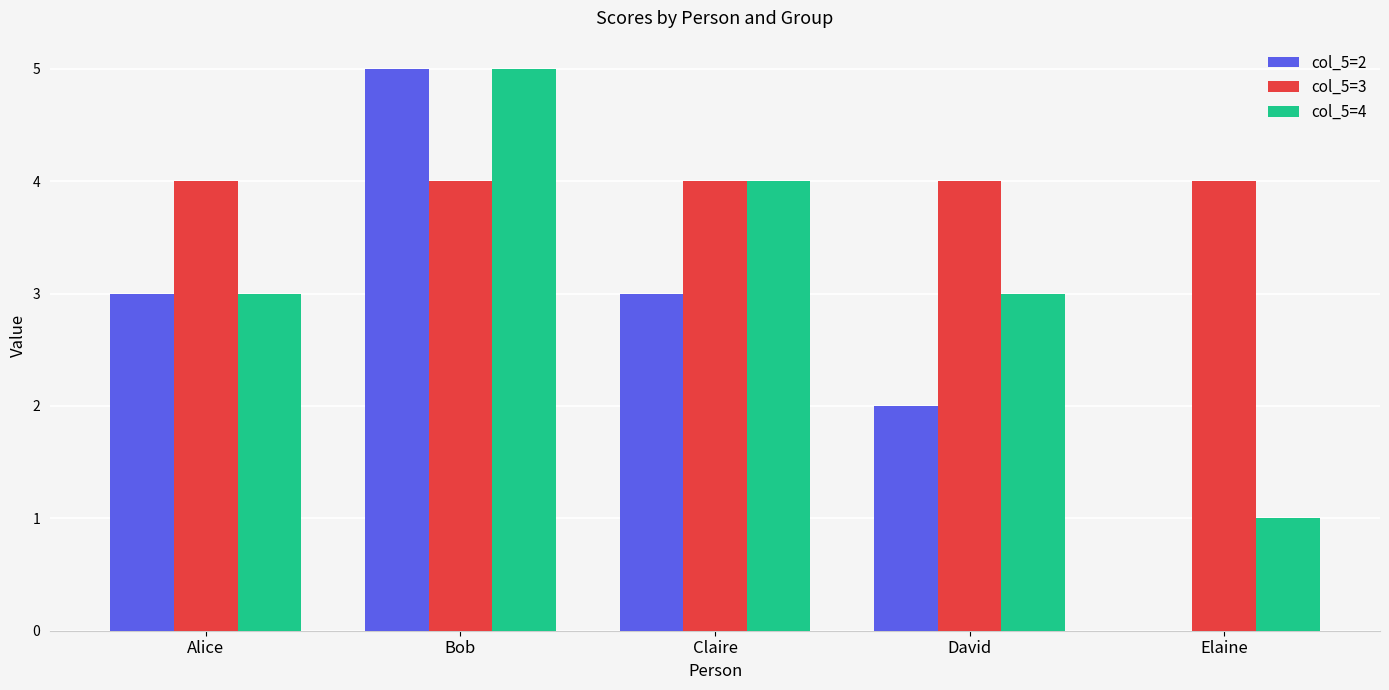

The col_5=2 series shows 3 at Alice. True or false?

True